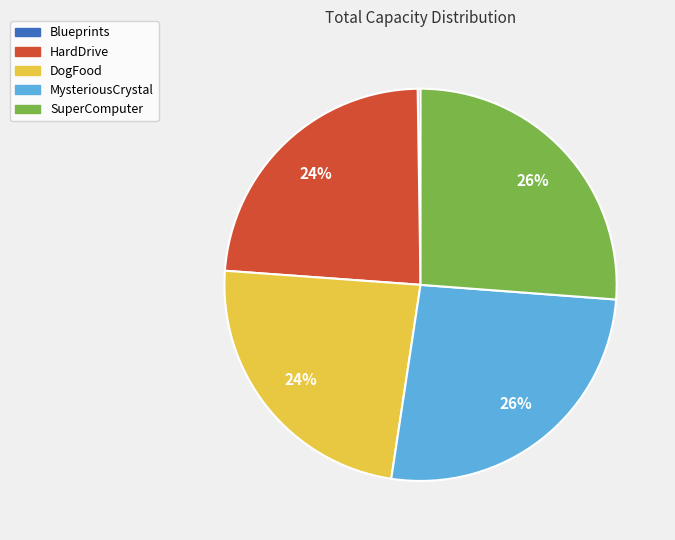

To the nearest percent, what percentage of the pie is MysteriousCrystal?

26%